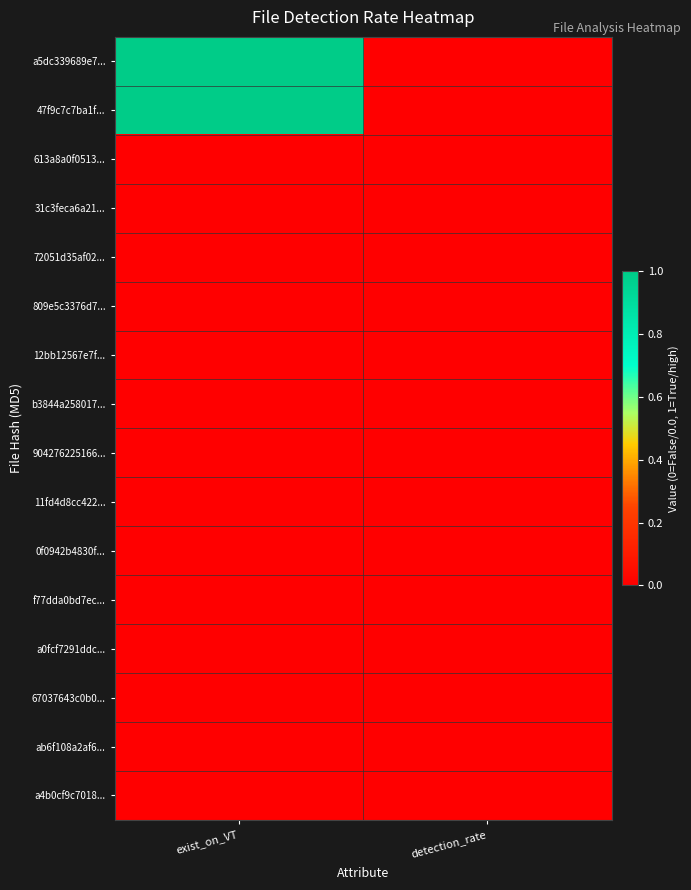

Between detection_rate and exist_on_VT, which is larger?

exist_on_VT